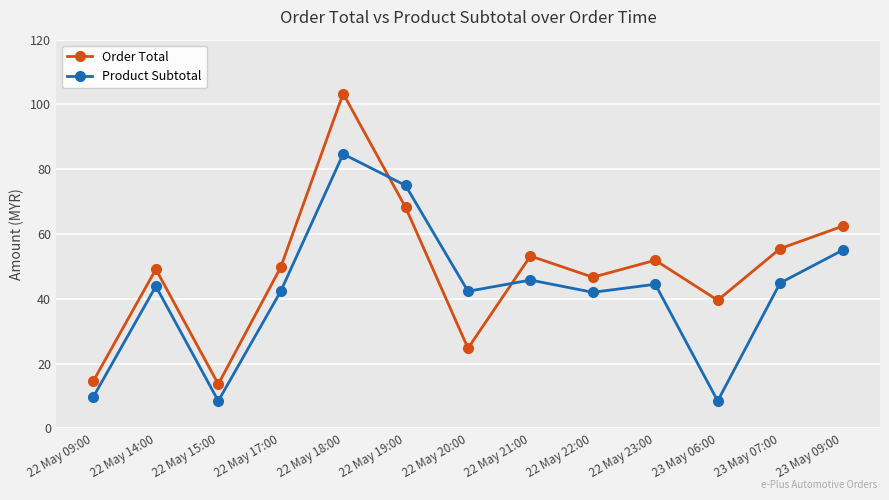

What are all the series names shown in the legend?

Order Total, Product Subtotal